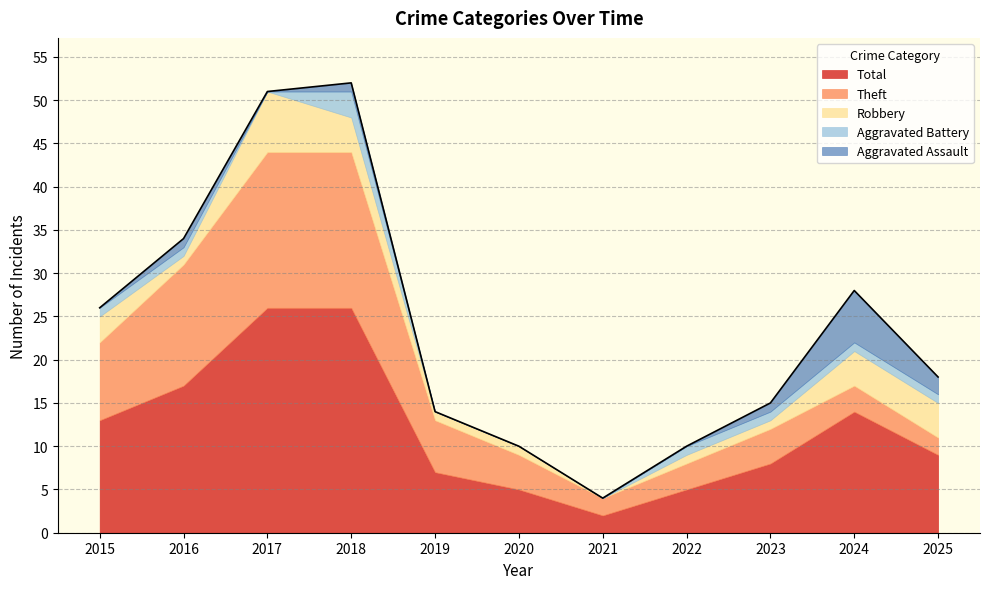

Between 2016 and 2021, which series saw the biggest shift?

Total